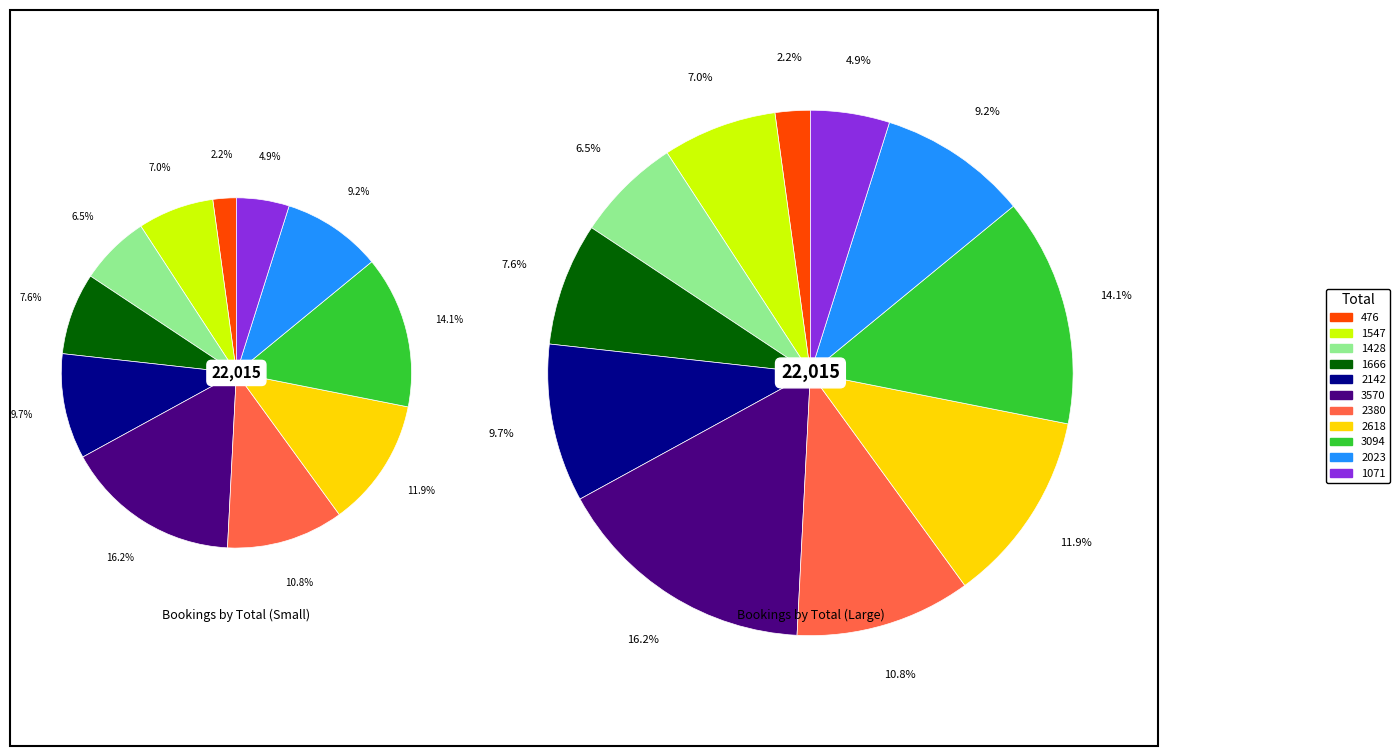

What is the total percentage of 2142 and 2380?

20.5%